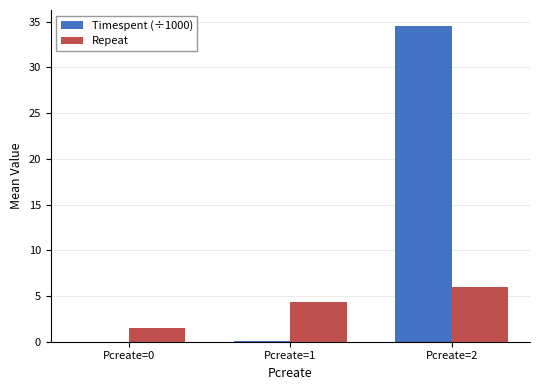

How many series are shown in this chart?

2